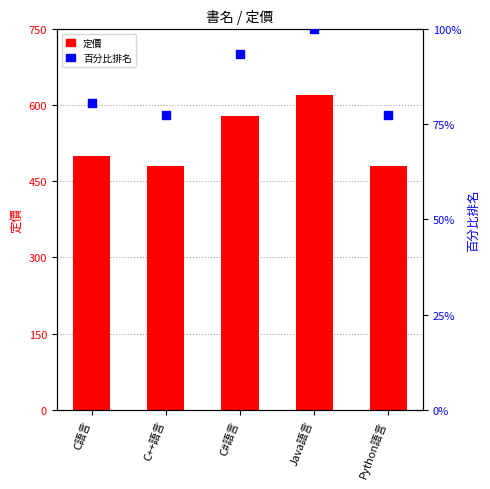

Is the value of 百分比排名 at Java語言 greater than the value of 定價 at Java語言?

No